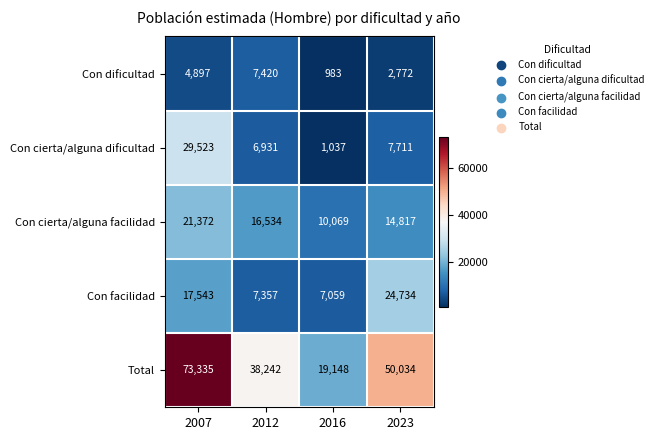

What is the difference between the Con cierta/alguna facilidad values at 2012 and 2016?

6465